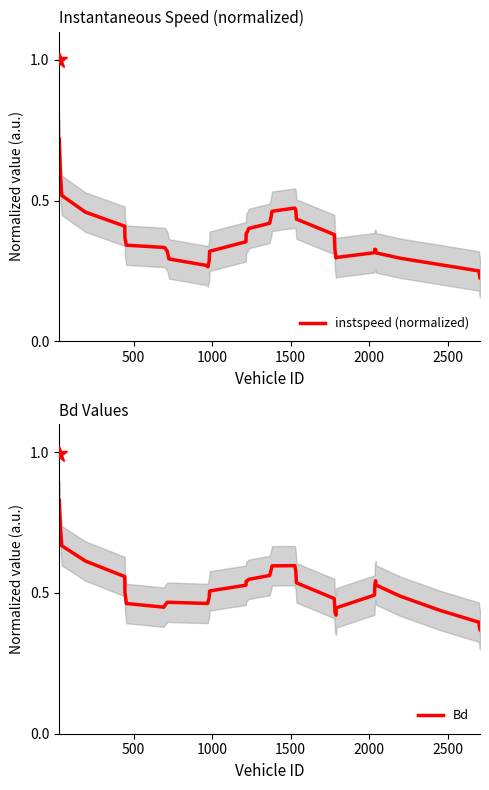

True or false: Bd and instspeed (normalized) intersect in this chart.

False